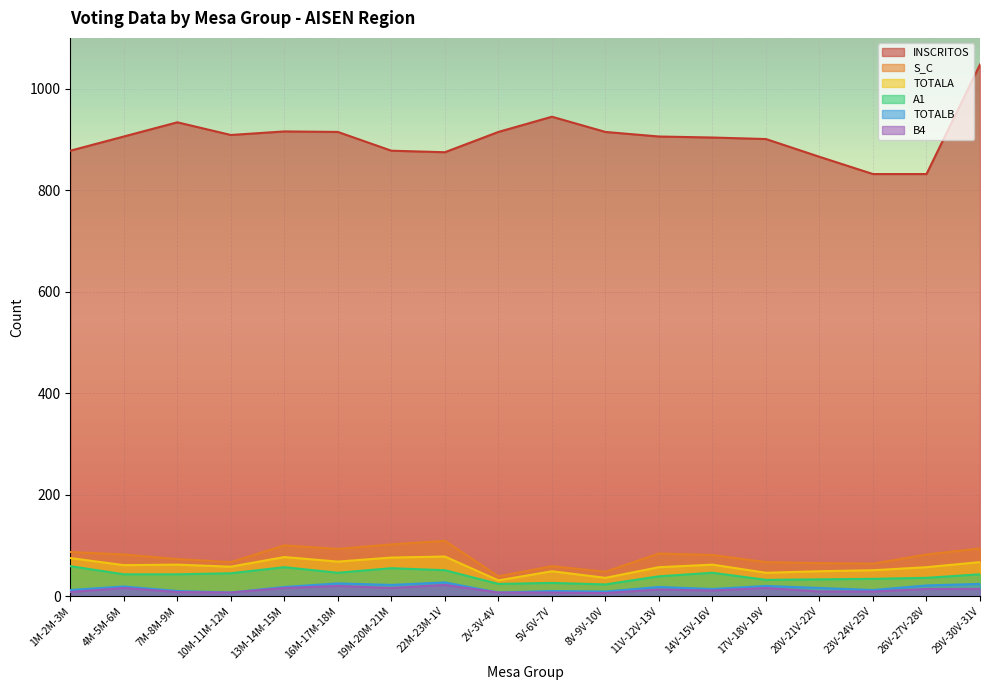

What is the difference between the highest and lowest values at 19M-20M-21M?

862